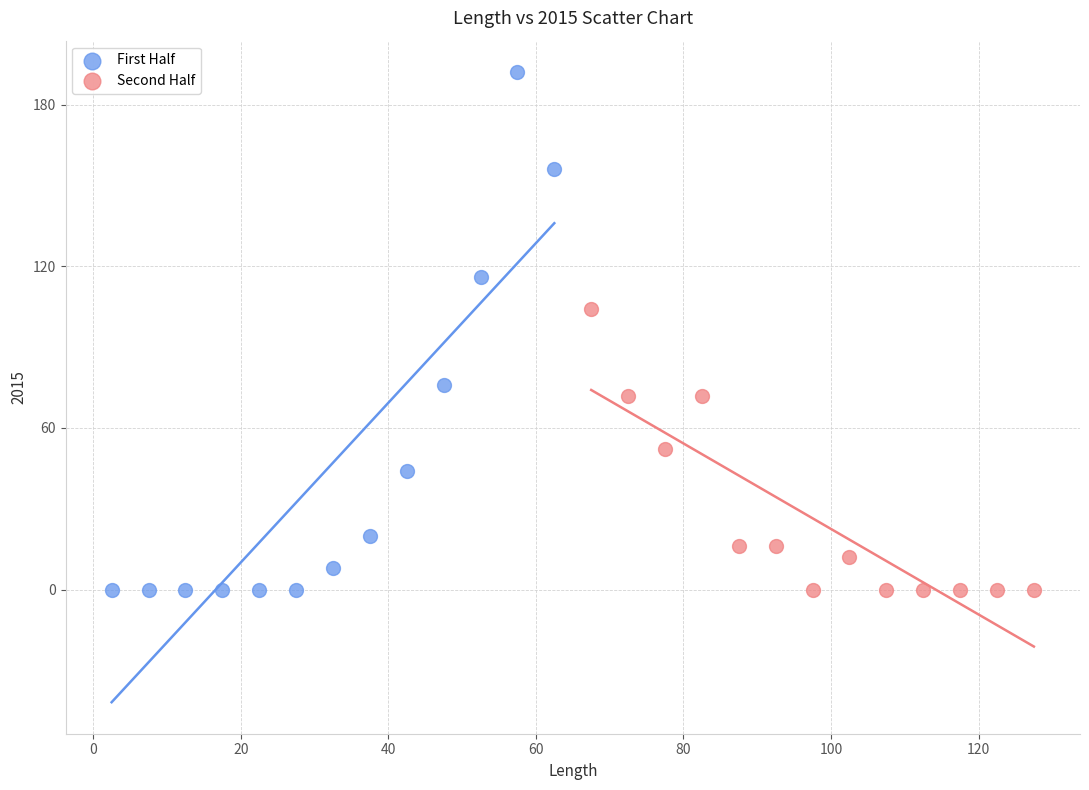

Which series has the largest Y range (max minus min)?

First Half